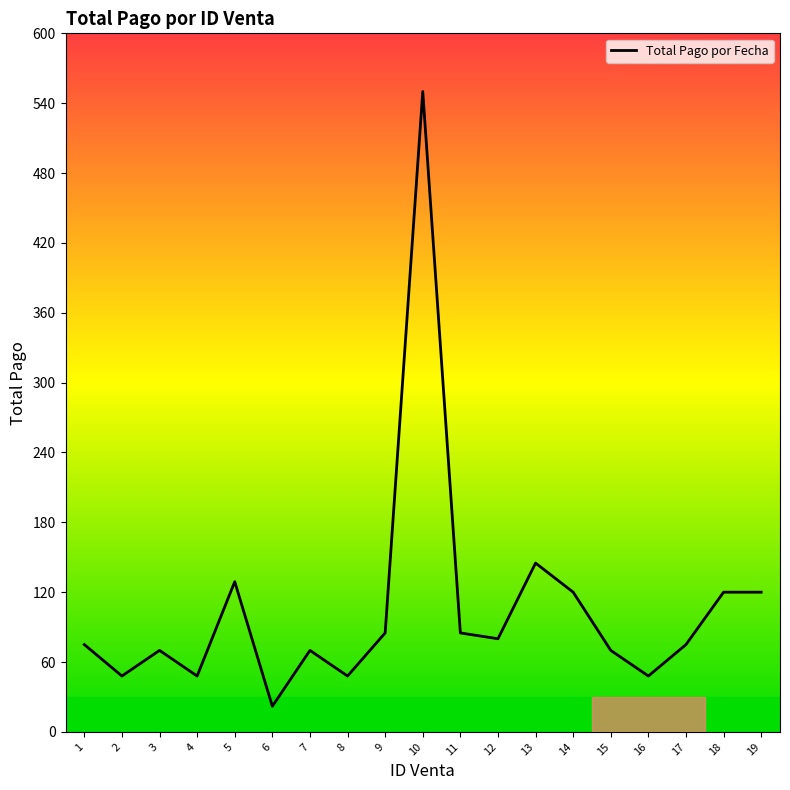

Is it true that the value at 3 is 70?

True